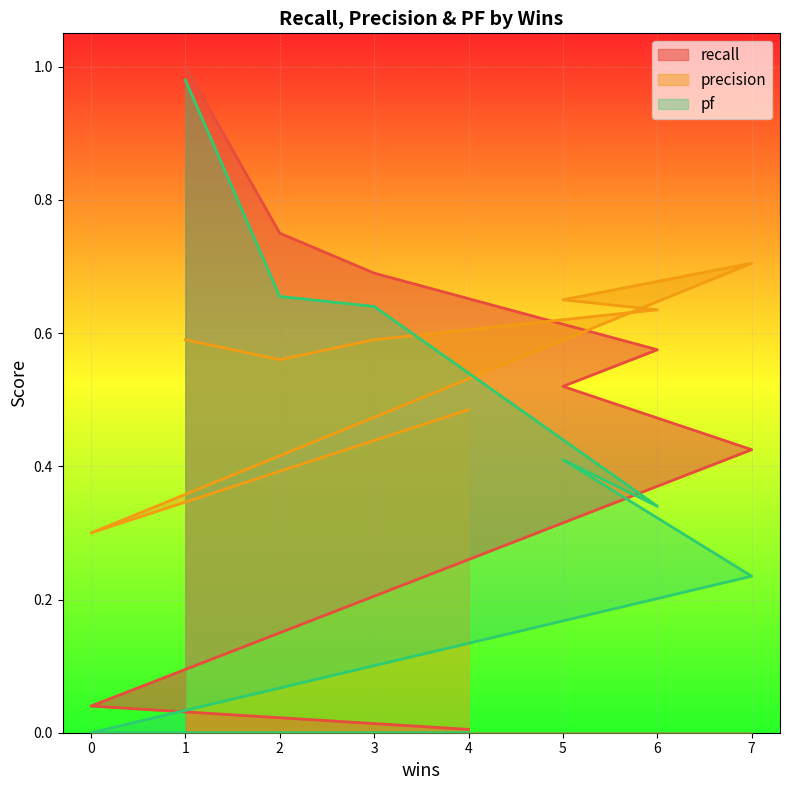

What is the difference between the maximum and minimum values in the precision series?

0.4